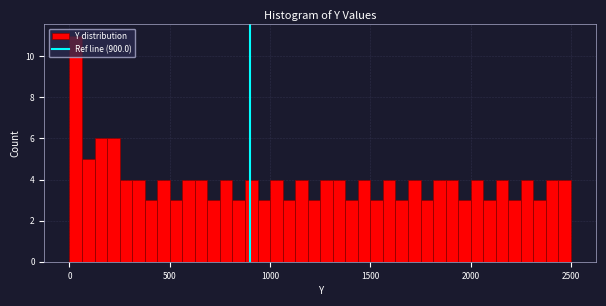

Read against the x-axis, roughly where is the centre of the tallest bar?

50